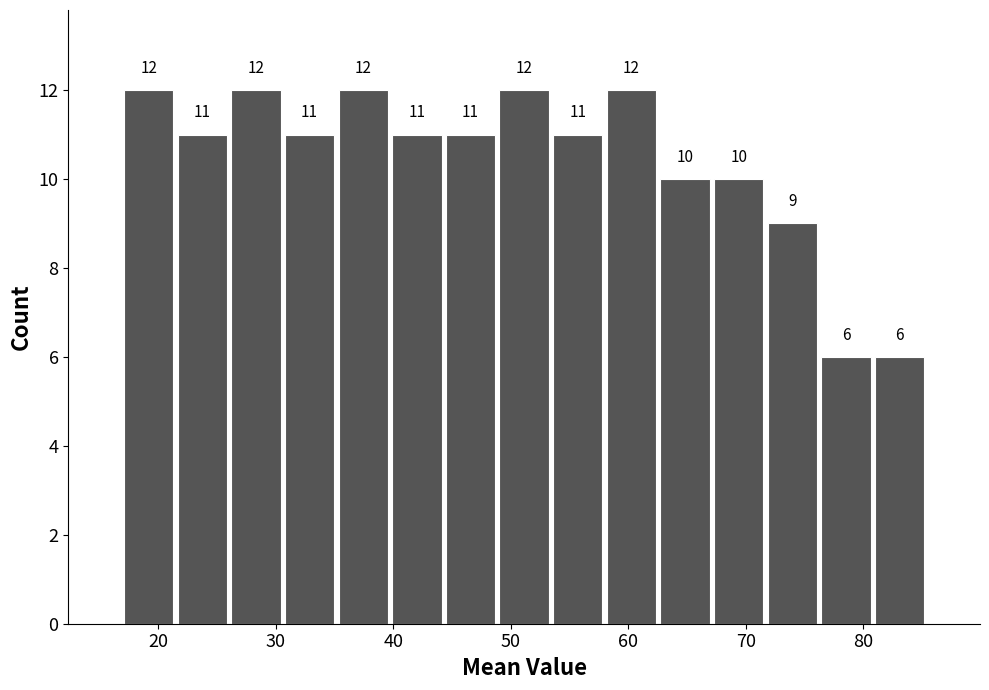

How tall is the bar that spans 31 to 35 on the x-axis? The bar edges are not printed on the chart, so give them approximately, as read against the axis.

11